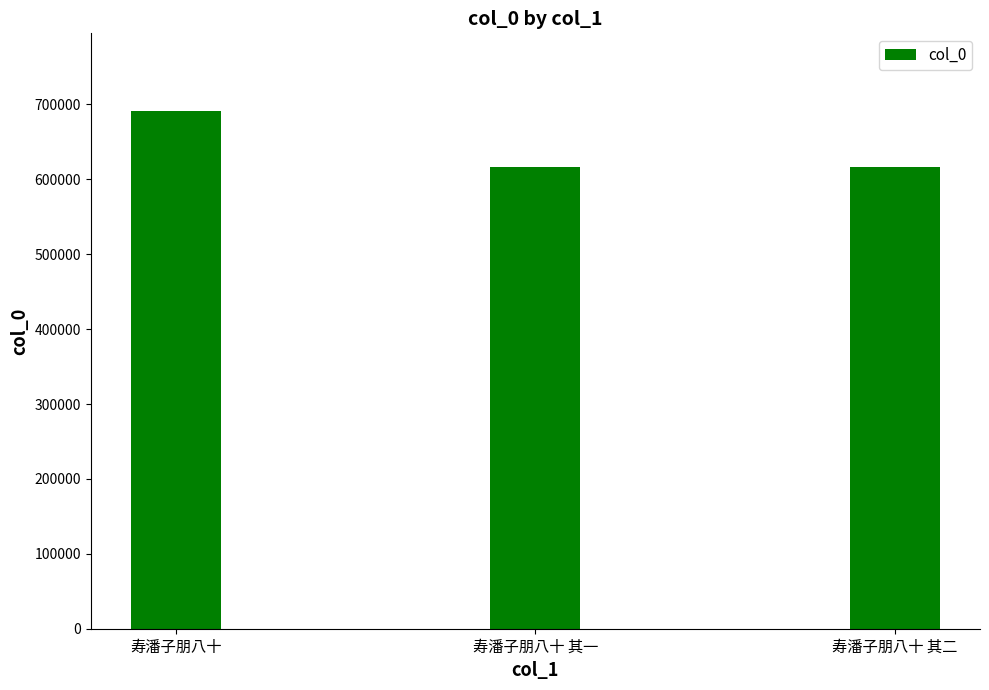

What is the average value?

641085